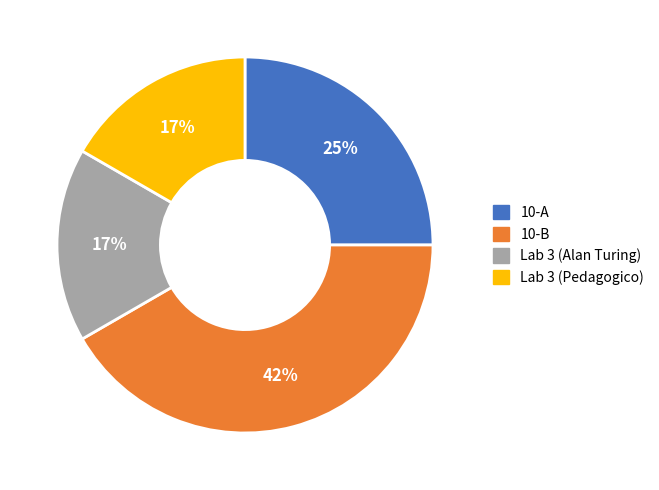

Is the sum of Lab 3 (Alan Turing) and Lab 3 (Pedagogico) greater than half?

No